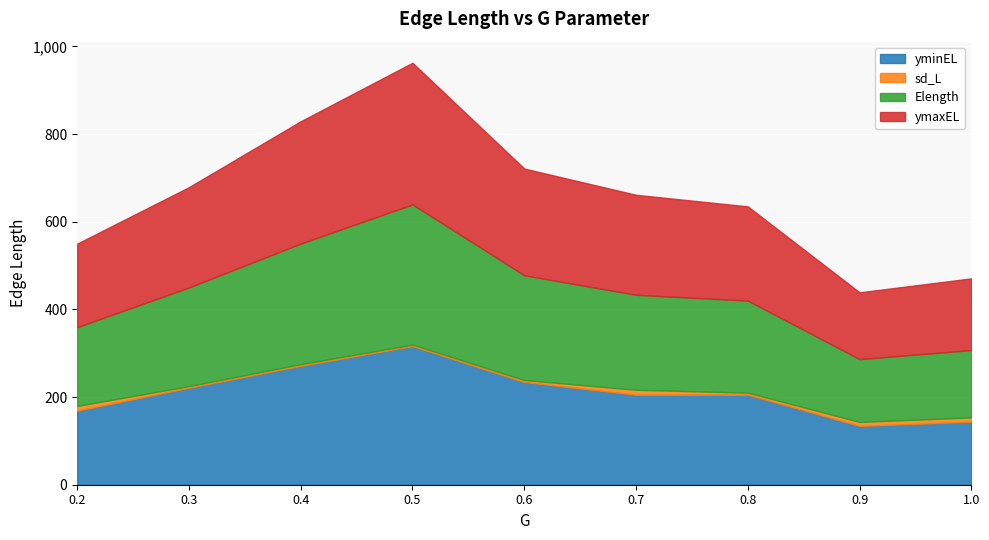

The yminEL series shows 93.1 at 0.8. True or false?

False